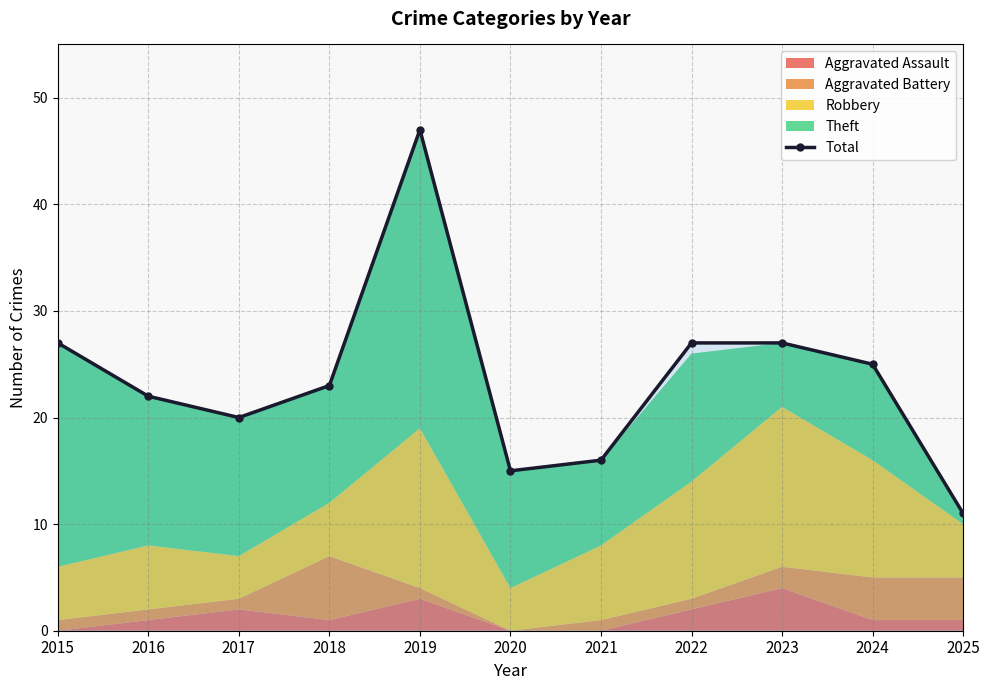

Is it true that Total equals 47 at 2019?

True